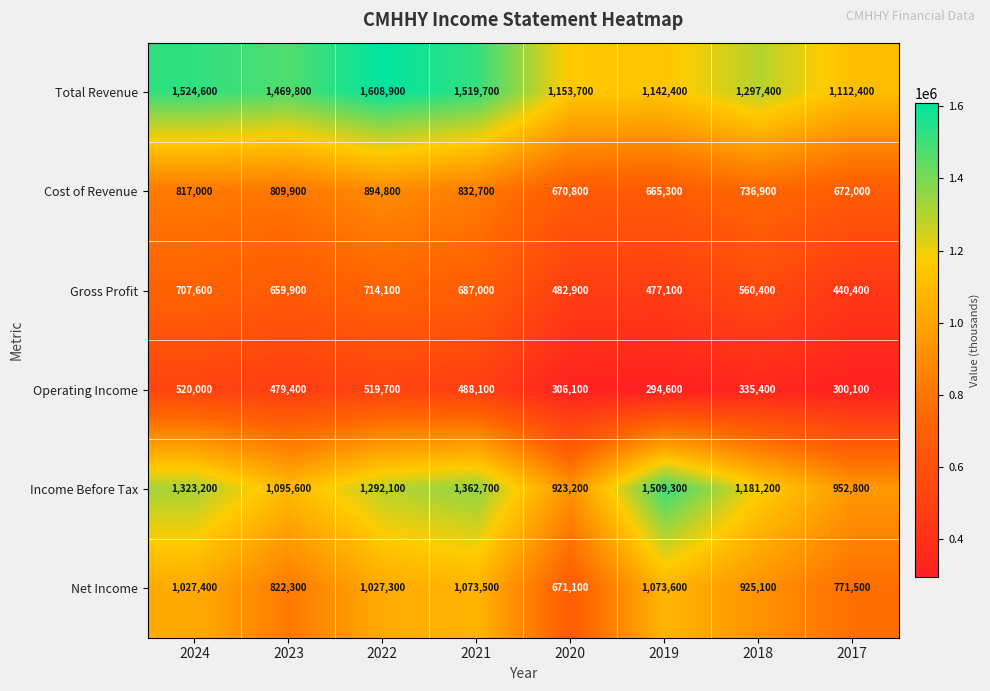

How many data points does each series have?

8